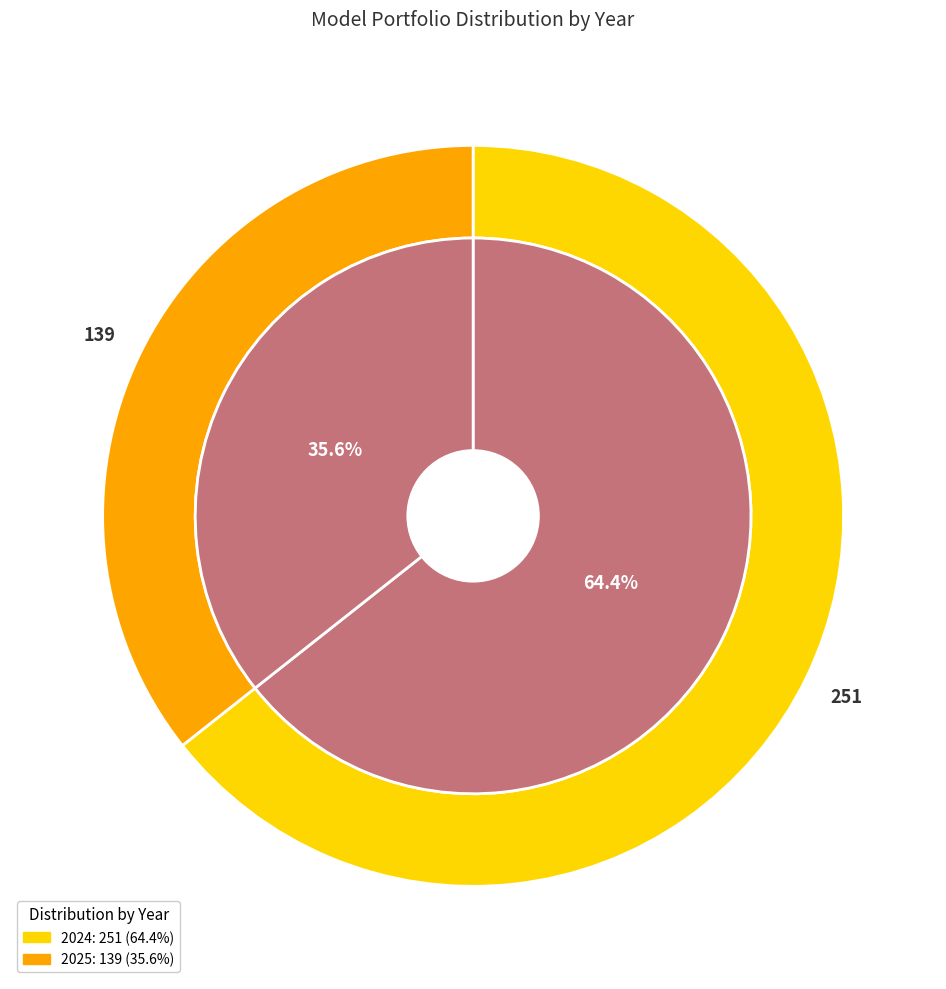

Rank the categories by value from highest to lowest.

2024, 2025